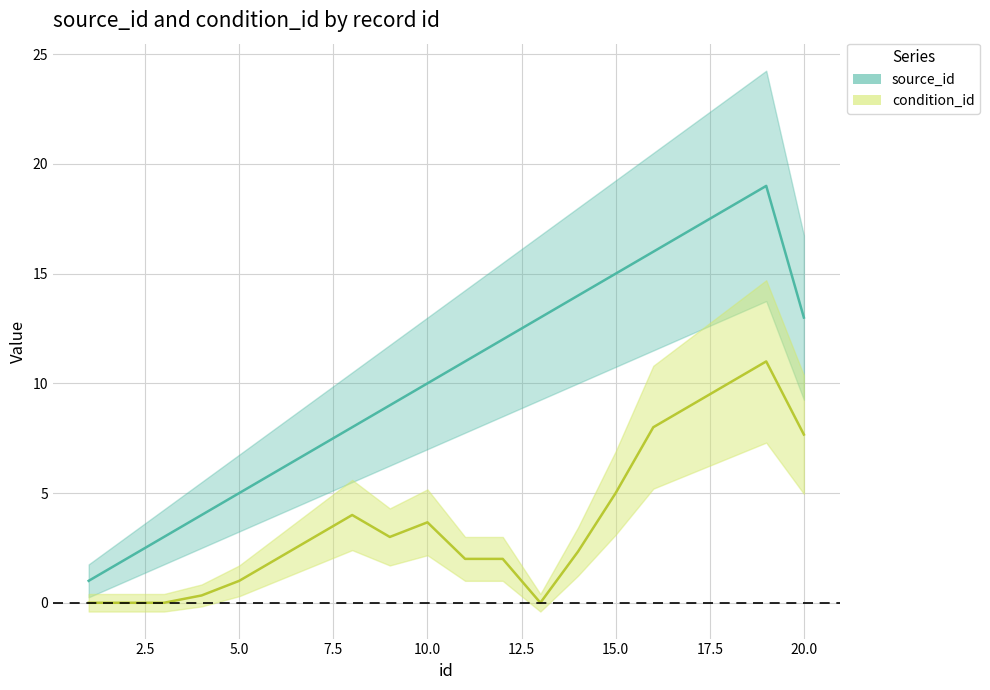

How many data points does each series have?

20